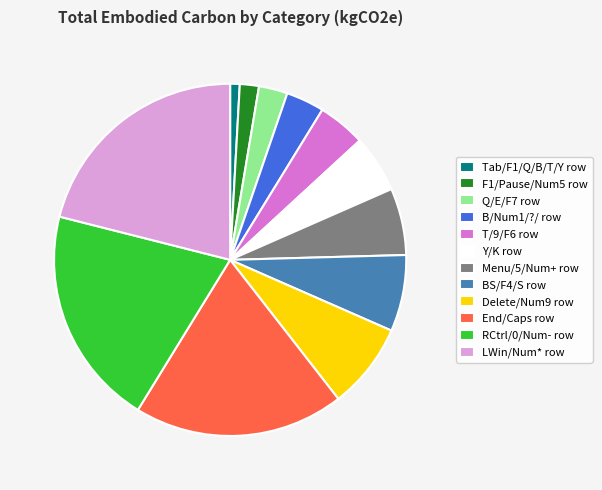

Combined, do End/Caps row and RCtrl/0/Num- row account for over 50%?

No